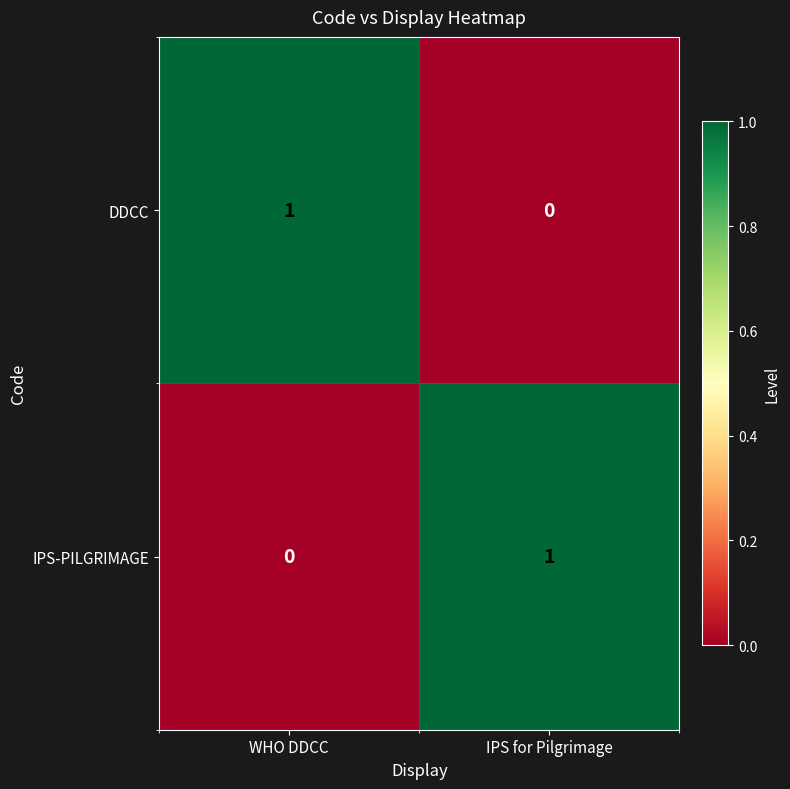

Is it true that DDCC equals 1 at WHO DDCC?

True